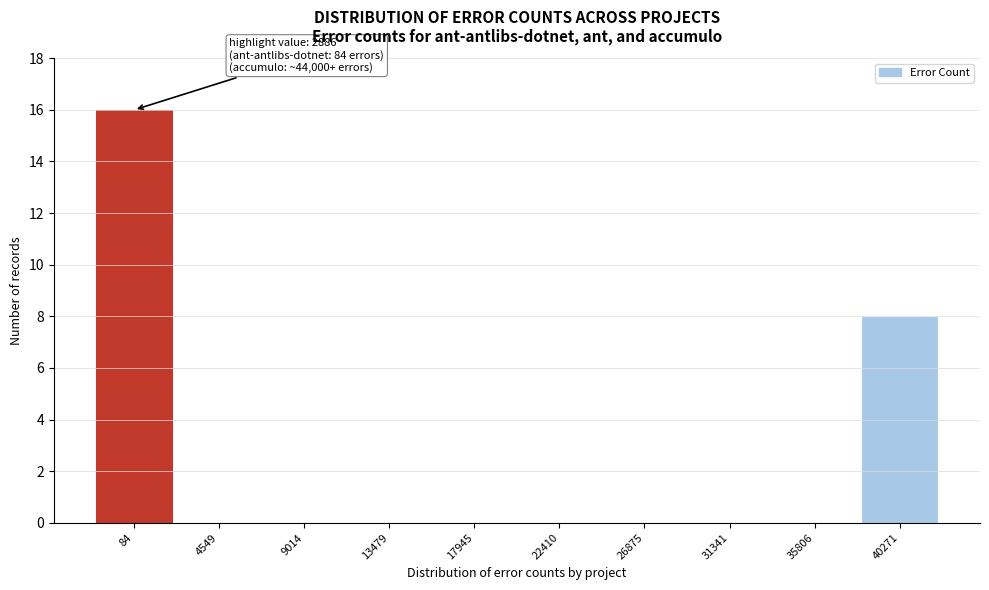

Reading left to right, list all the values displayed in this chart.

84=16	4549=0	9014=0	13479=0	17945=0	22410=0	26875=0	31341=0	35806=0	40271=8